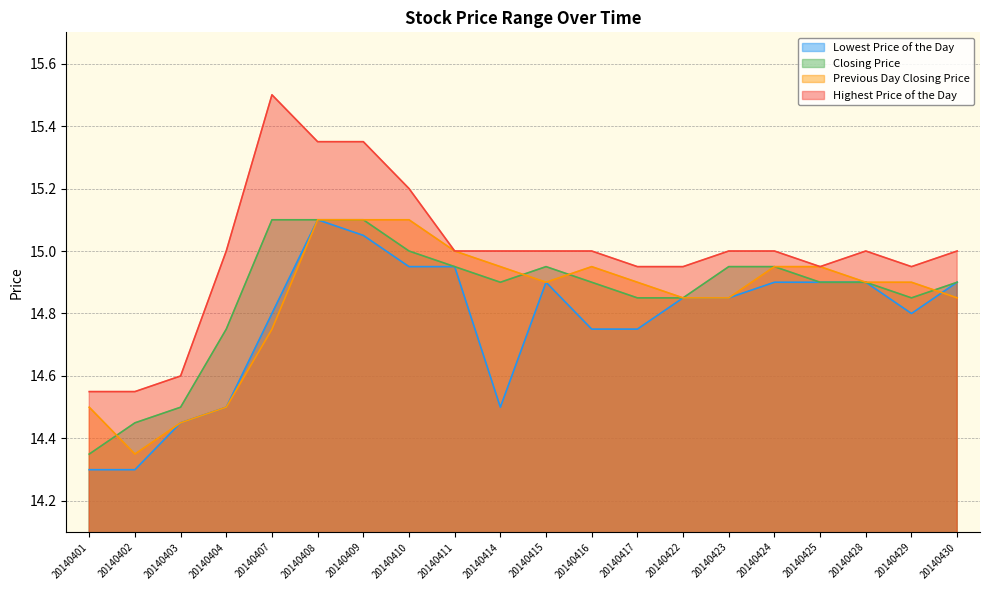

Reading right to left, transcribe all the data shown in this chart.

Lowest Price of the Day: 20140430=14.9	20140429=14.8	20140428=14.9	20140425=14.9	20140424=14.9	20140423=14.8	20140422=14.8	20140417=14.8	20140416=14.8	20140415=14.9	20140414=14.5	20140411=14.9	20140410=14.9	20140409=15.1	20140408=15.1	20140407=14.8	20140404=14.5	20140403=14.4	20140402=14.3	20140401=14.3
Closing Price: 20140430=14.9	20140429=14.8	20140428=14.9	20140425=14.9	20140424=14.9	20140423=14.9	20140422=14.8	20140417=14.8	20140416=14.9	20140415=14.9	20140414=14.9	20140411=14.9	20140410=15.0	20140409=15.1	20140408=15.1	20140407=15.1	20140404=14.8	20140403=14.5	20140402=14.4	20140401=14.3
Previous Day Closing Price: 20140430=14.8	20140429=14.9	20140428=14.9	20140425=14.9	20140424=14.9	20140423=14.8	20140422=14.8	20140417=14.9	20140416=14.9	20140415=14.9	20140414=14.9	20140411=15.0	20140410=15.1	20140409=15.1	20140408=15.1	20140407=14.8	20140404=14.5	20140403=14.4	20140402=14.3	20140401=14.5
Highest Price of the Day: 20140430=15.0	20140429=14.9	20140428=15.0	20140425=14.9	20140424=15.0	20140423=15.0	20140422=14.9	20140417=14.9	20140416=15.0	20140415=15.0	20140414=15.0	20140411=15.0	20140410=15.2	20140409=15.3	20140408=15.3	20140407=15.5	20140404=15.0	20140403=14.6	20140402=14.6	20140401=14.6